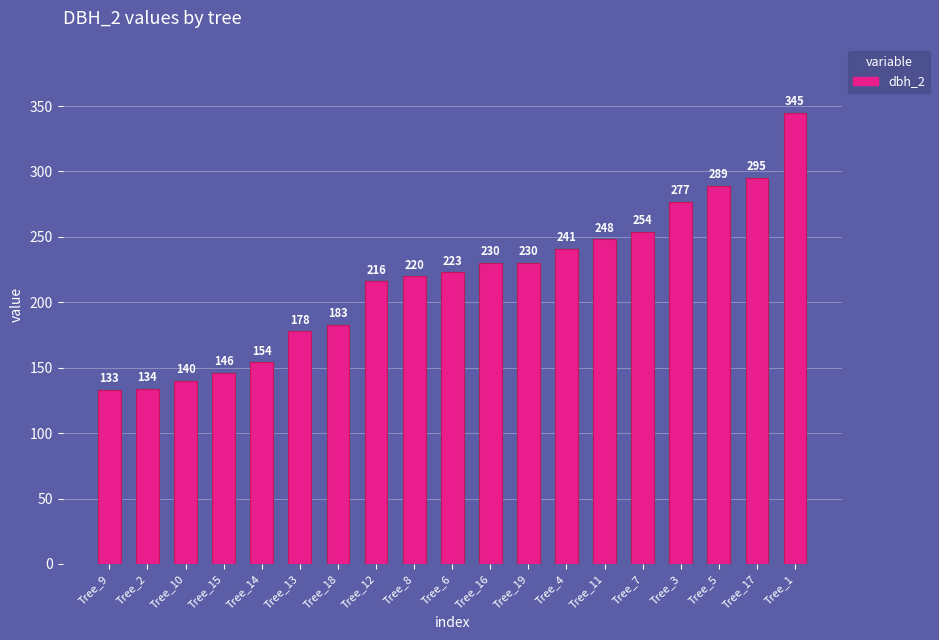

At which category does the chart reach its minimum across all series?

Tree_9